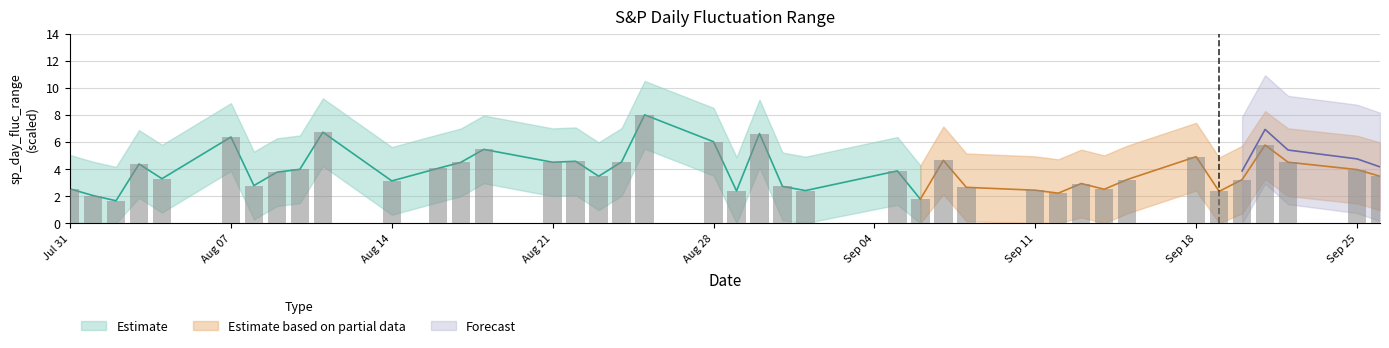

The value at 2023-08-22 is 8.2. True or false?

False